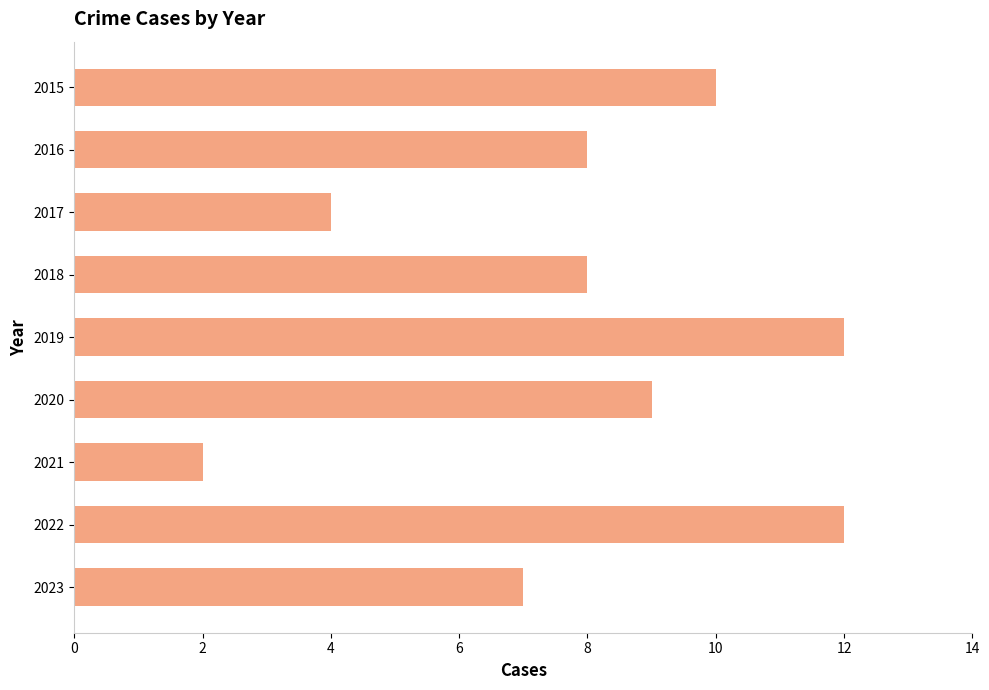

The value at 2021 is 3. True or false?

False